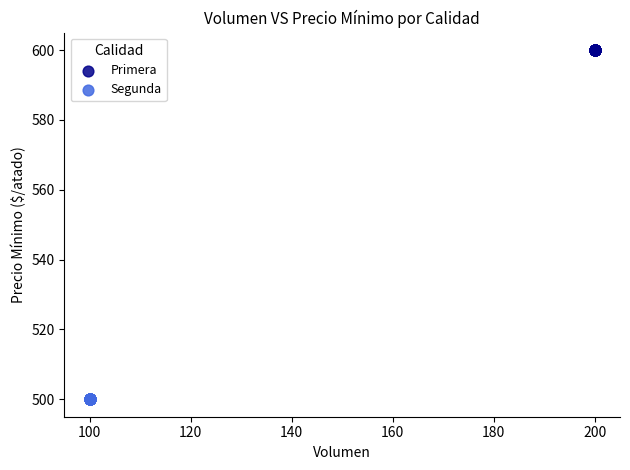

Which series reaches the maximum Y coordinate?

Primera